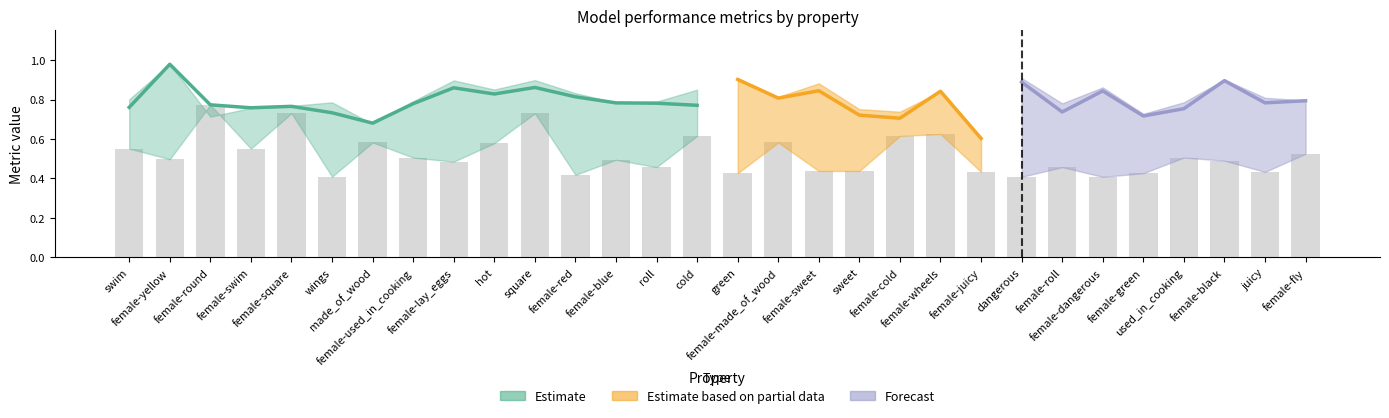

What is the average value of the f1_majority series?

0.5